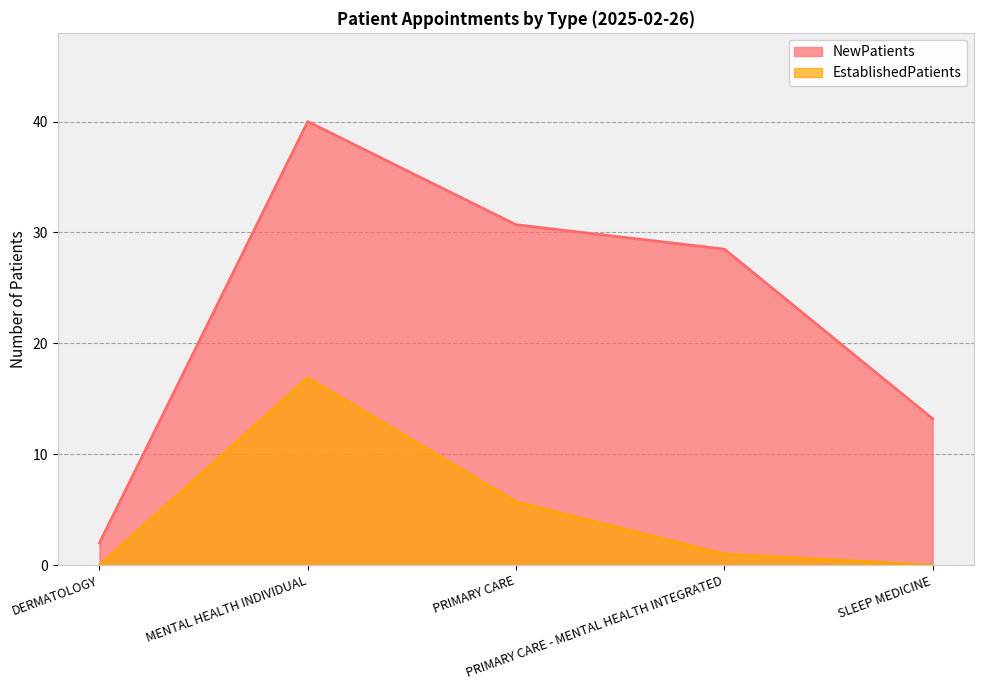

The value of EstablishedPatients at MENTAL HEALTH INDIVIDUAL is 16.9. True or false?

True